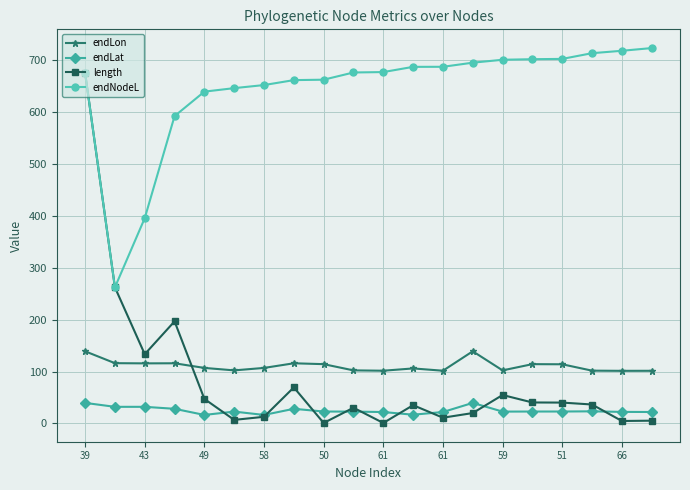

Which series has the largest range (max minus min)?

length